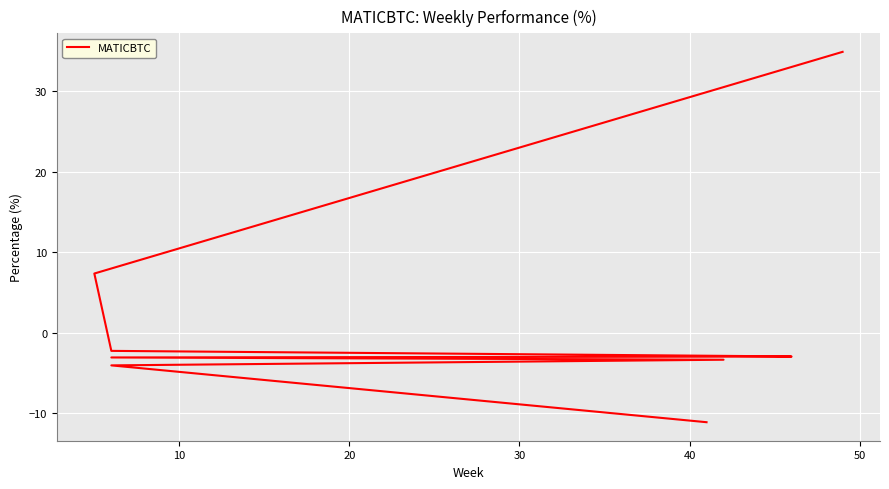

What is the minimum value shown in the chart?

-11.1